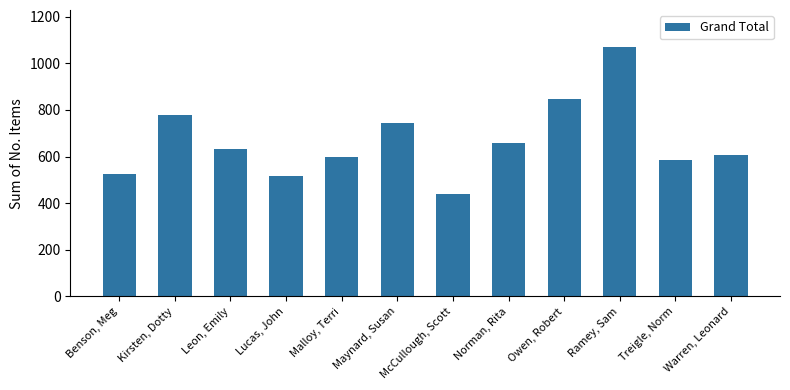

What is the average value?

666